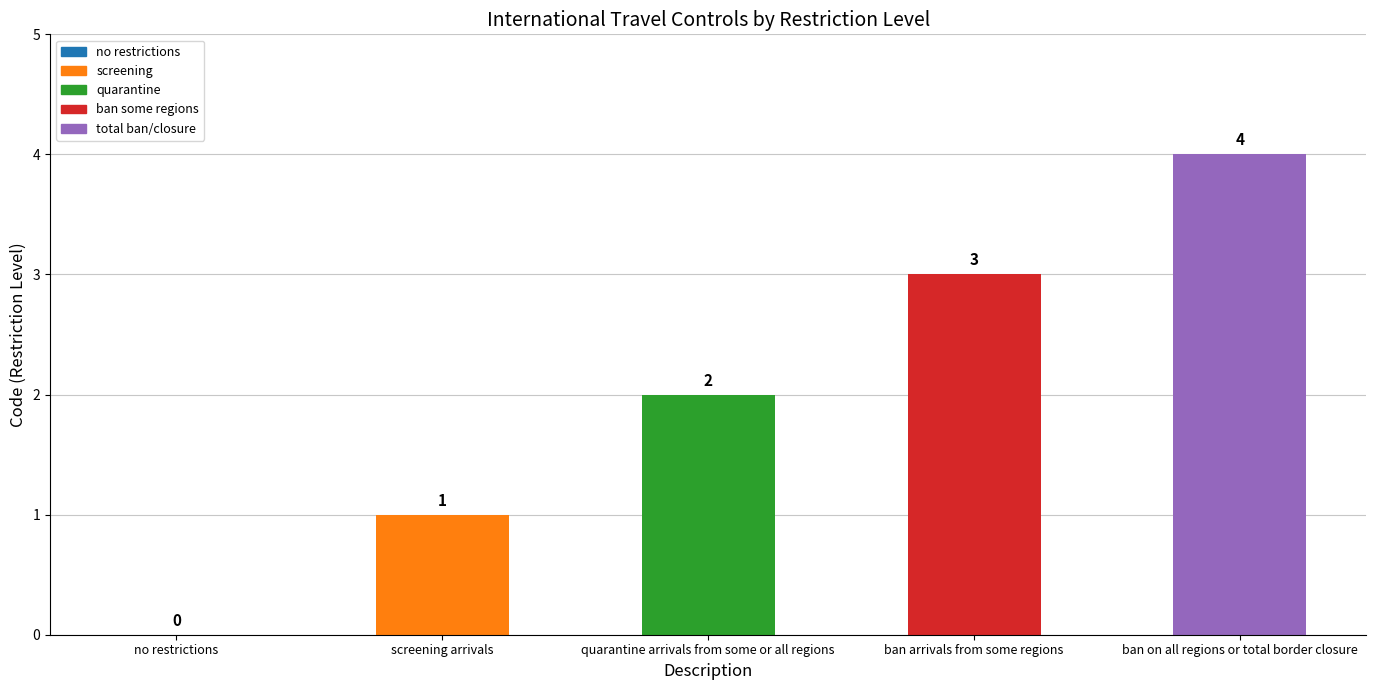

Are the bars grouped side by side (vs. stacked)?

No